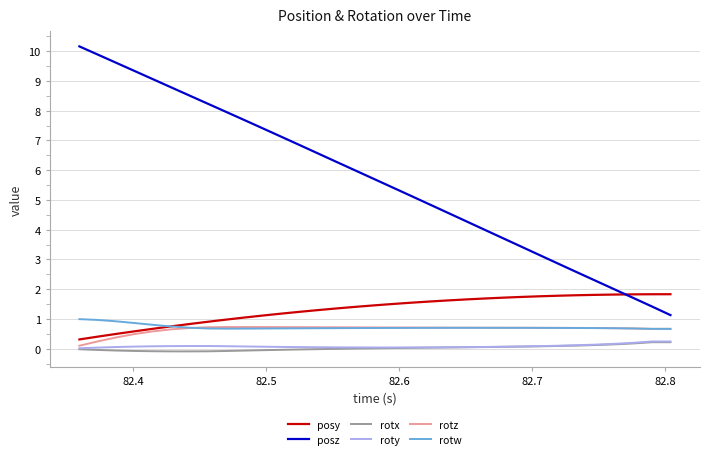

What is the sum of all rotw values?

24.0